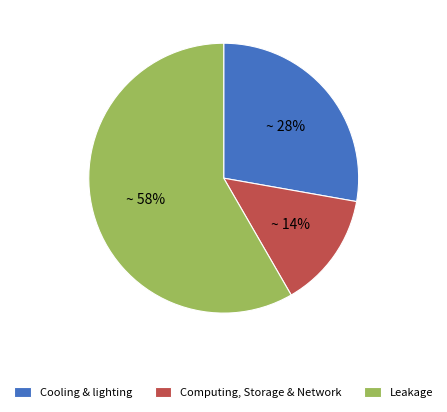

Which category has the smallest portion of the pie?

Computing, Storage & Network